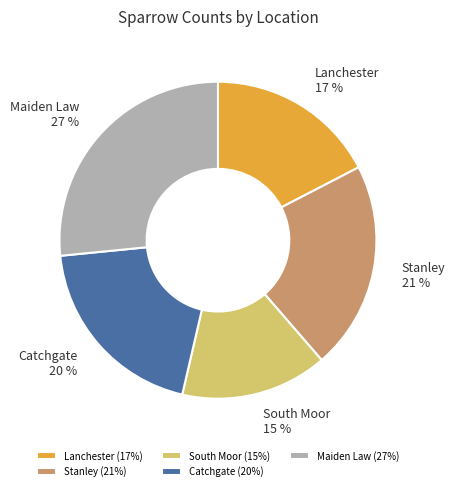

Which has a higher value, Stanley or Catchgate?

Stanley